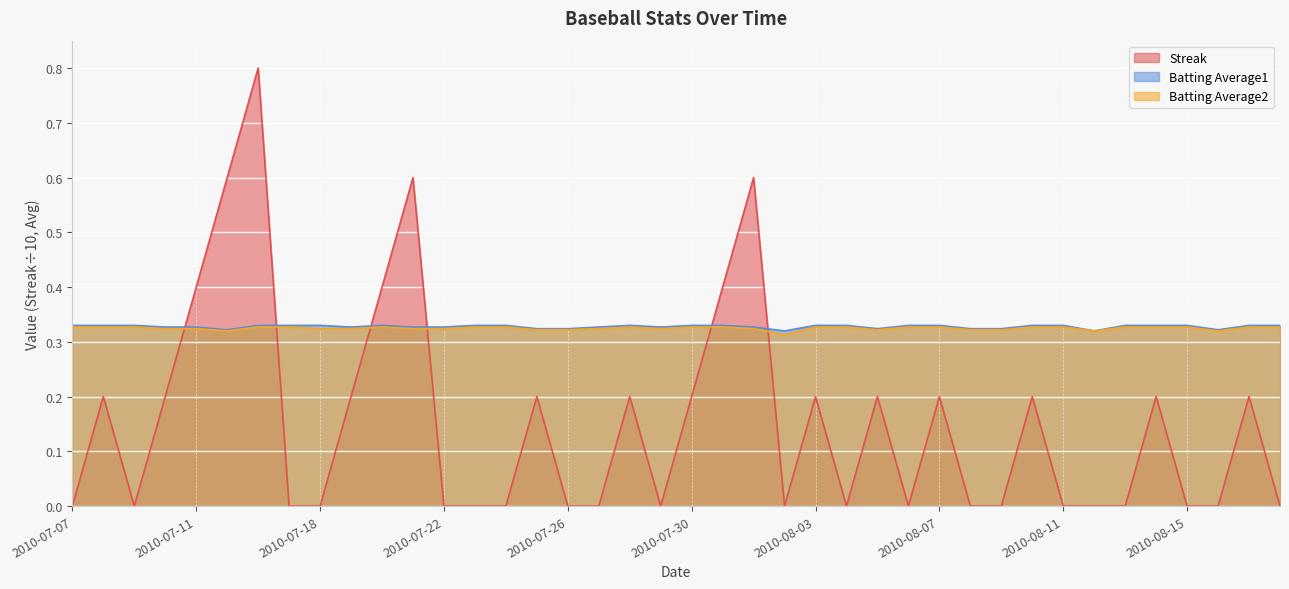

Rank the series at 2010-07-24 from highest to lowest value.

Batting Average1, Batting Average2, Streak